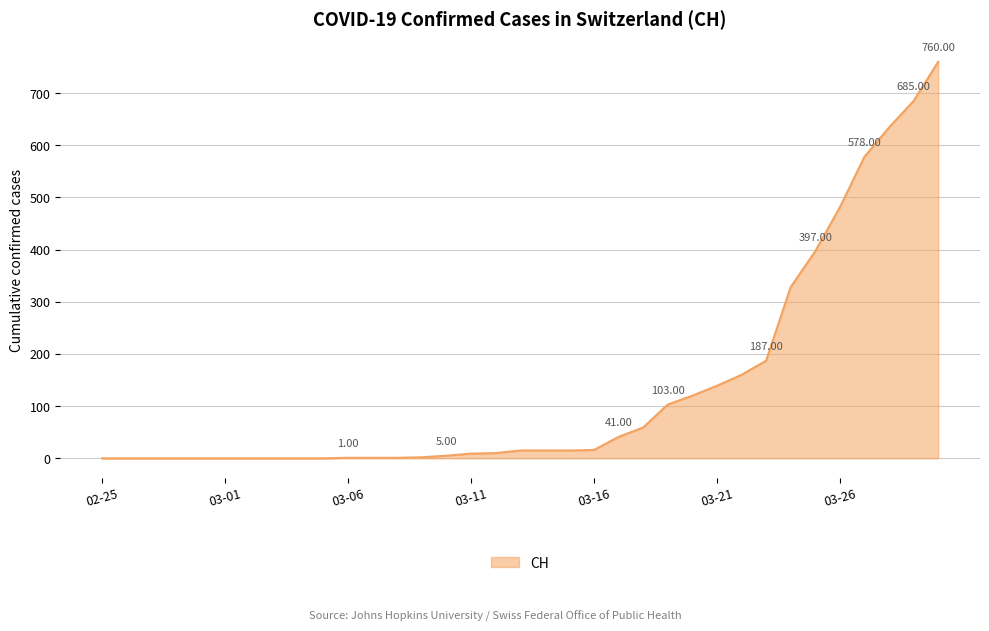

What is the difference between the maximum and minimum values?

760